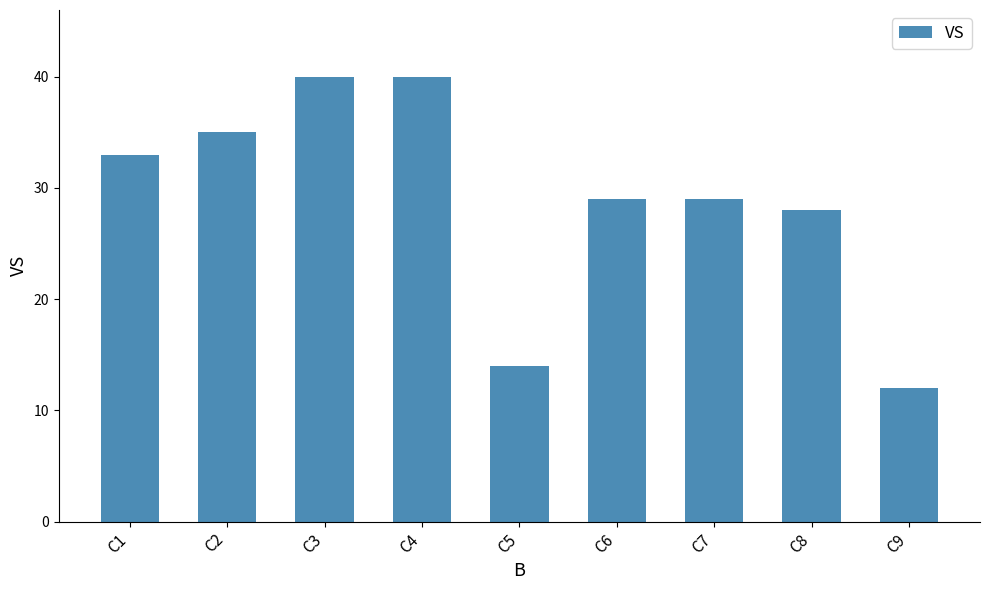

Reading right to left, list all the values displayed in this chart.

12	28	29	29	14	40	40	35	33